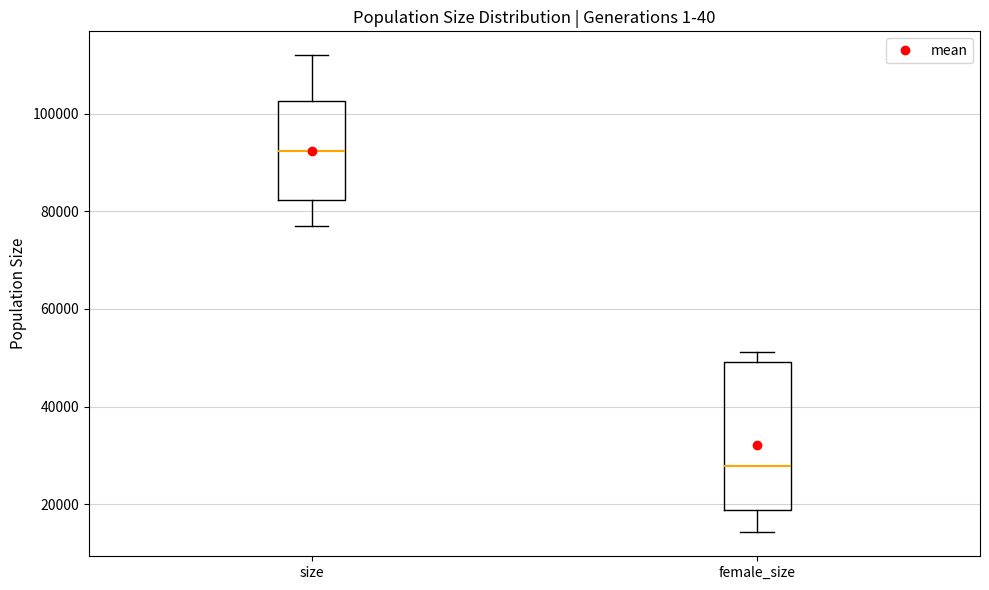

Reading left to right, read every box against the y-axis: the position of its median line, the range the box covers, and the ends of its whiskers. The values are not printed on the chart, so give them approximately, as read against the axis.

size: median 92000, box 82000 to 102000, whiskers 78000 to 112000
female_size: median 28000, box 18000 to 50000, whiskers 14000 to 52000